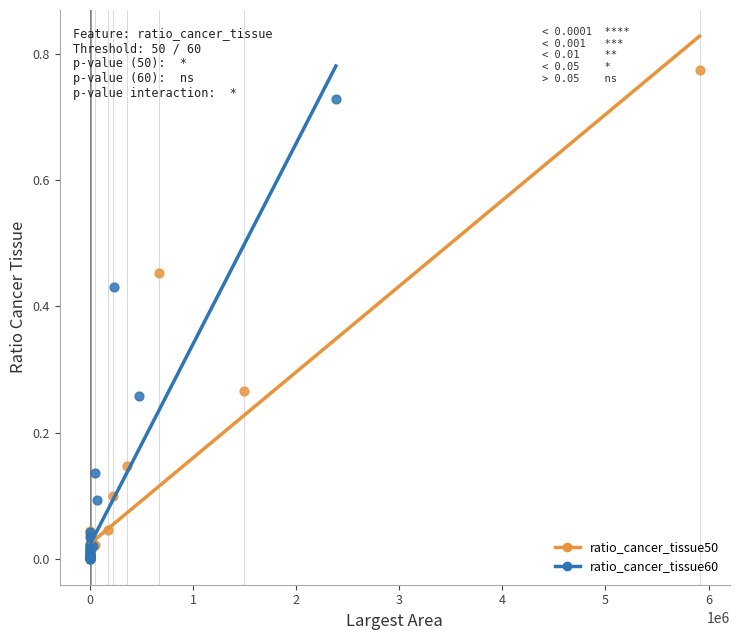

Which series reaches the maximum Y coordinate?

ratio_cancer_tissue50